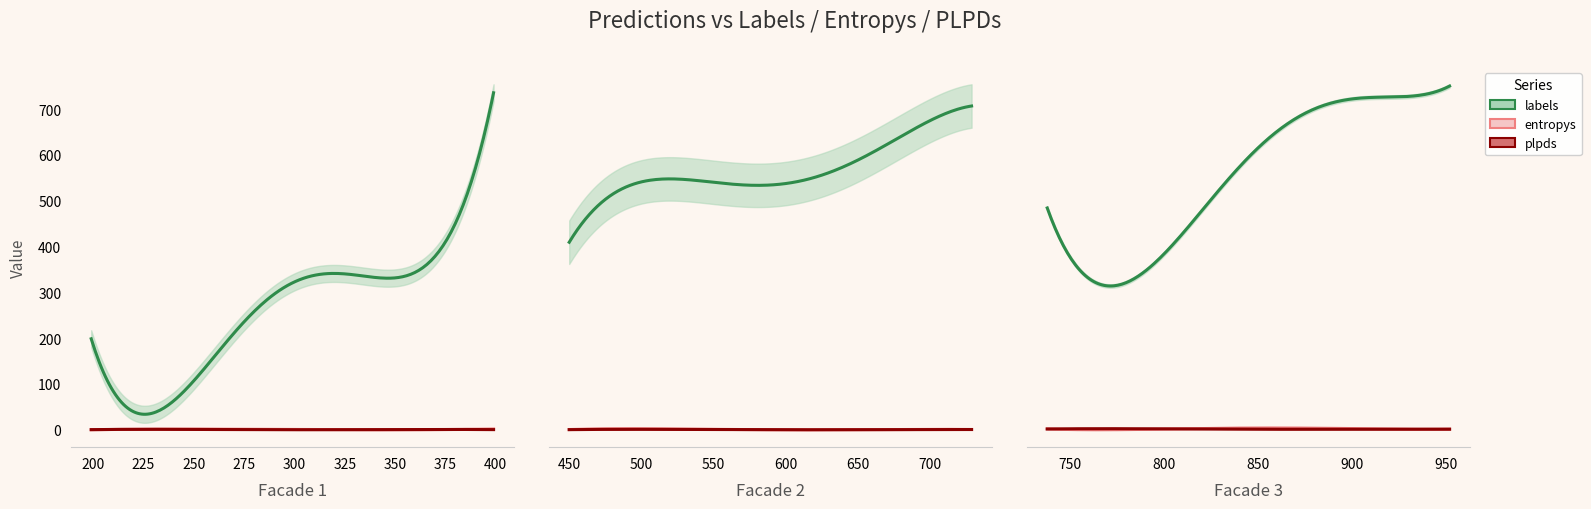

How many lines are shown in the chart?

3